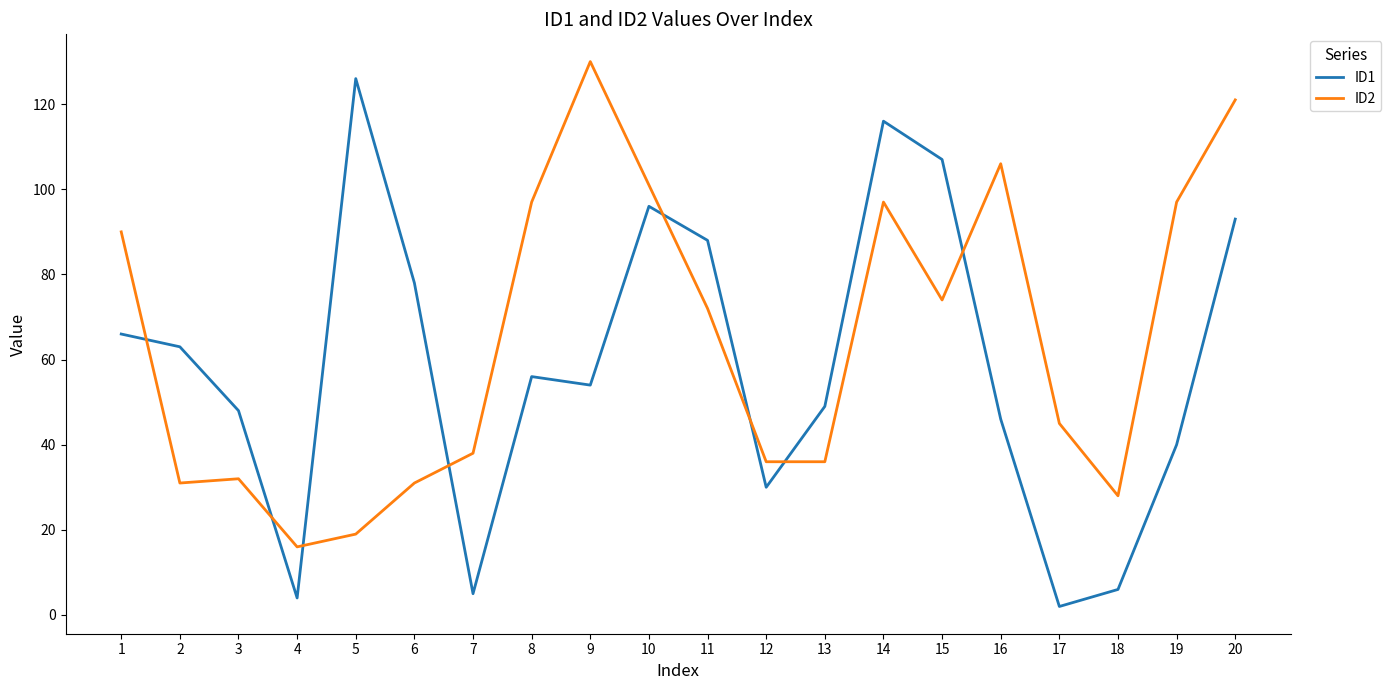

Reading left to right, what are all the values shown in this chart?

ID1: 66	63	48	4	126	78	5	56	54	96	88	30	49	116	107	46	2	6	40	93
ID2: 90	31	32	16	19	31	38	97	130	101	72	36	36	97	74	106	45	28	97	121